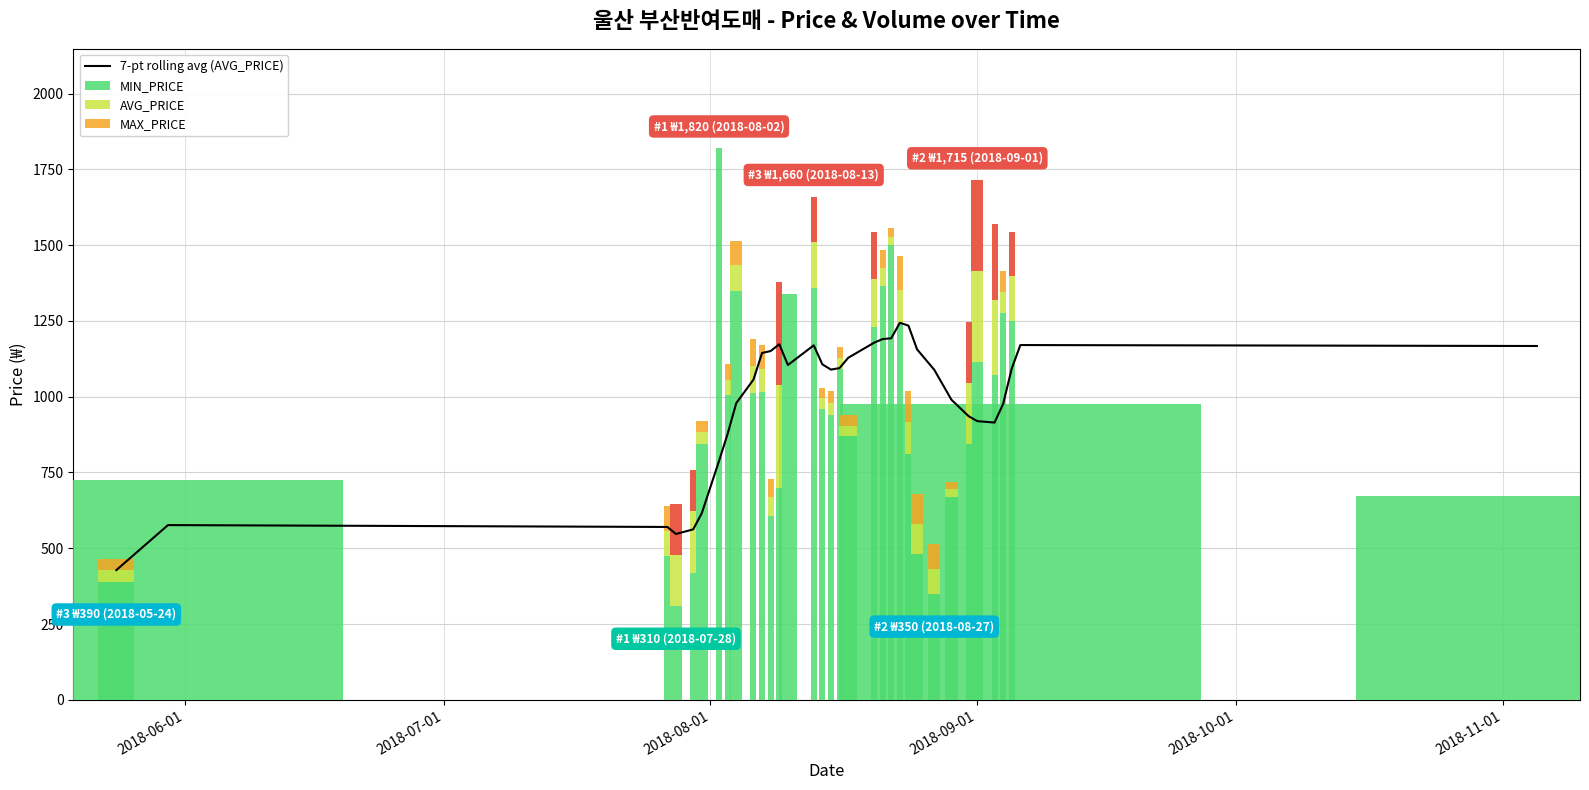

Is it true that 7-pt rolling avg (AVG_PRICE) equals 1562.4 at 2018-09-01?

False